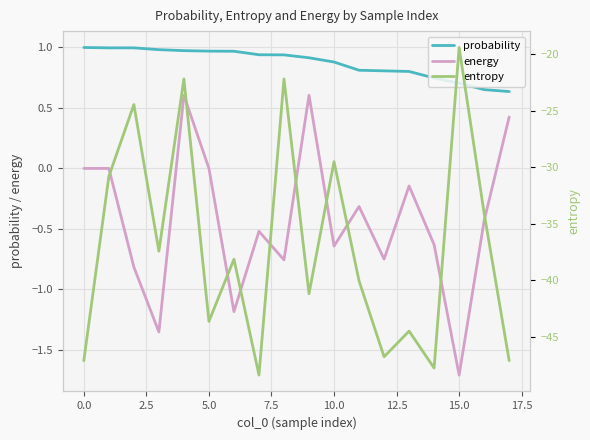

At which label does energy reach its minimum?

15.0